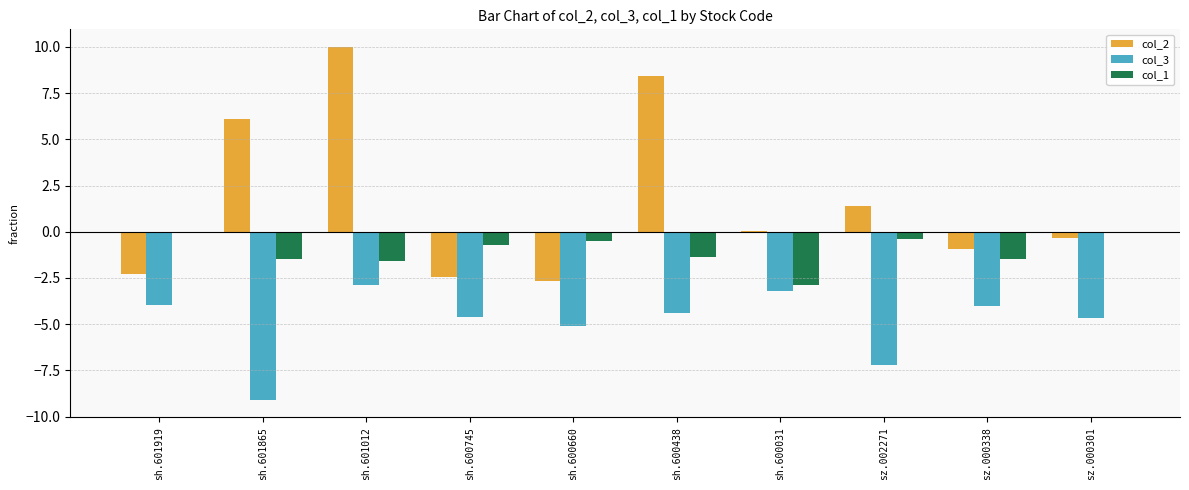

Are the bars grouped side by side (vs. stacked)?

Yes